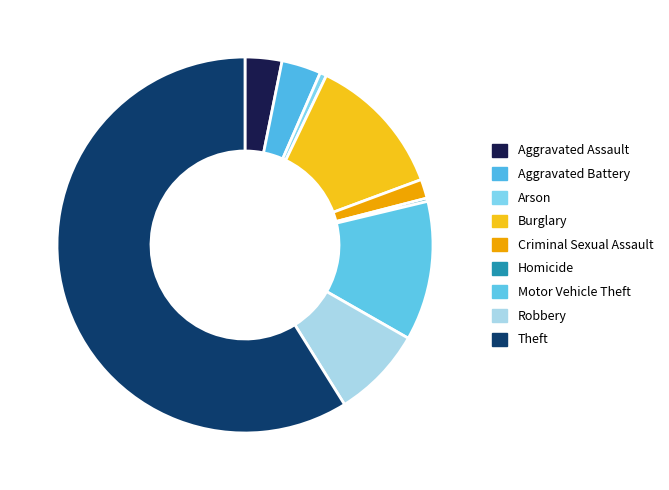

What is the total percentage of Criminal Sexual Assault and Theft?

60.5%